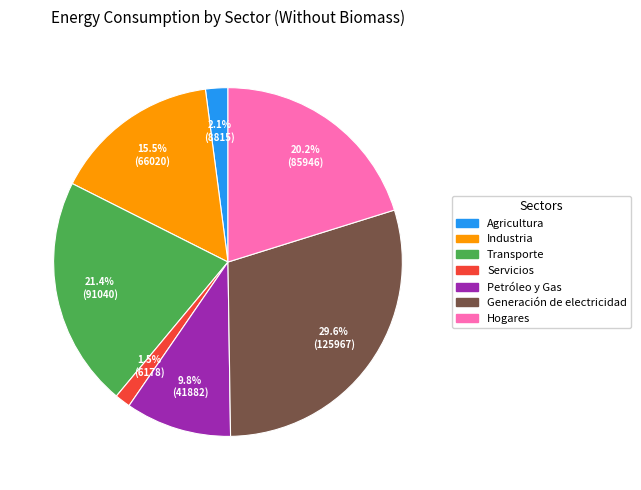

How much of the chart is everything except Hogares?

79.8%